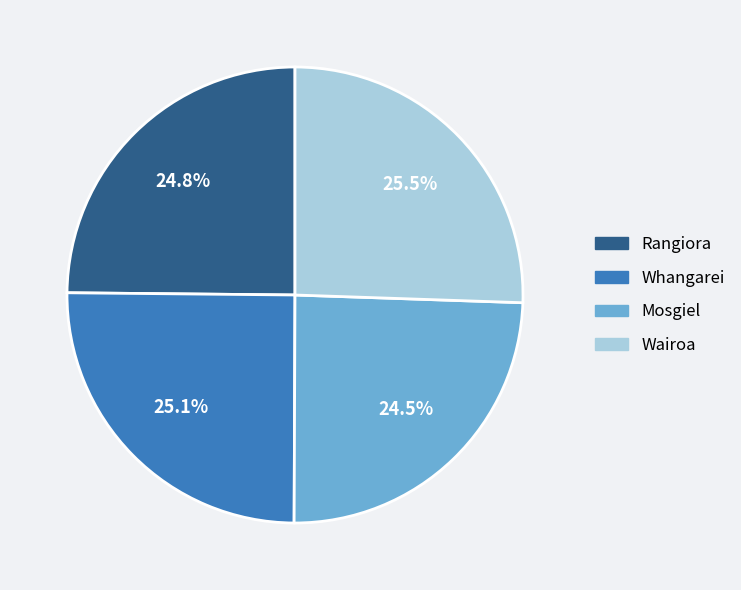

Is it true that Wairoa is 35% of the pie?

False